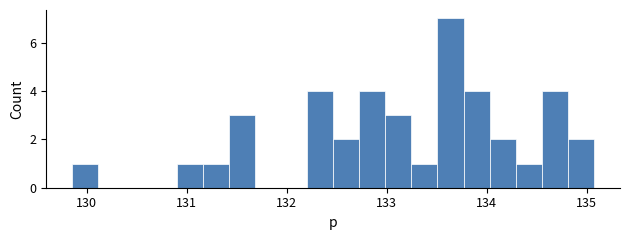

Read against the x-axis, roughly where is the centre of the tallest bar?

133.6